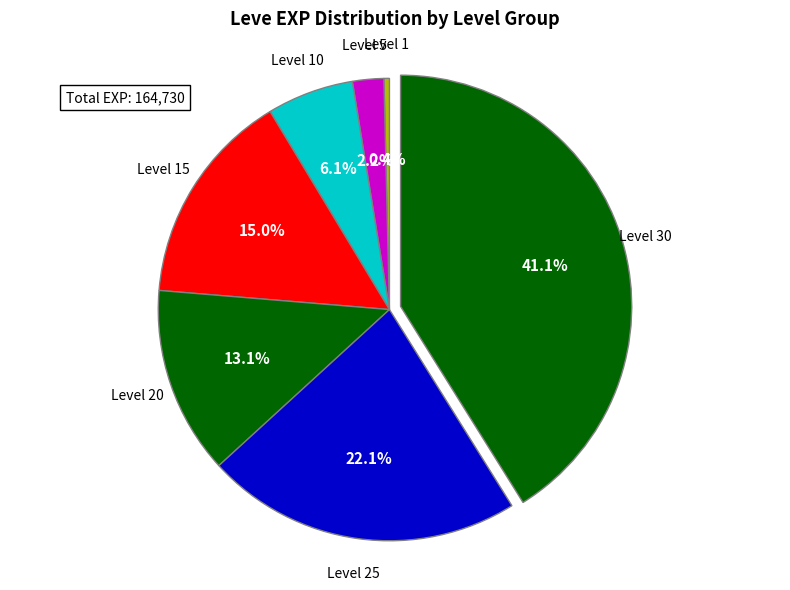

How many slices are in this pie chart?

7